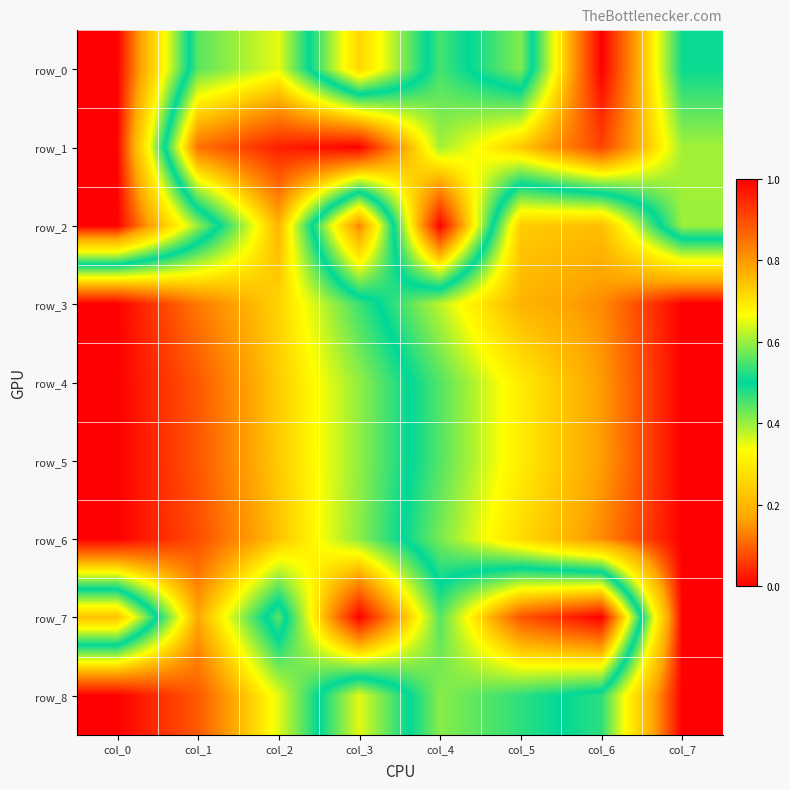

How many data points in row_8 are above 0?

7